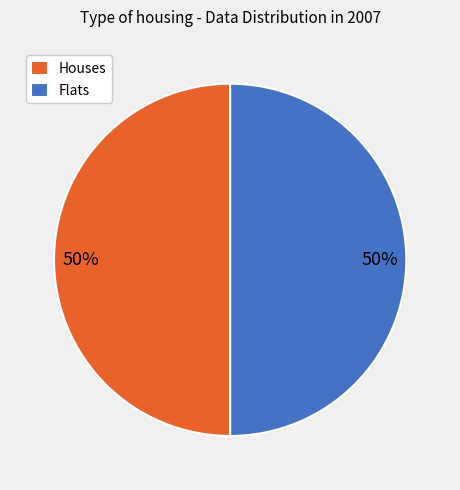

To the nearest percent, what percentage of the pie is Houses?

50%